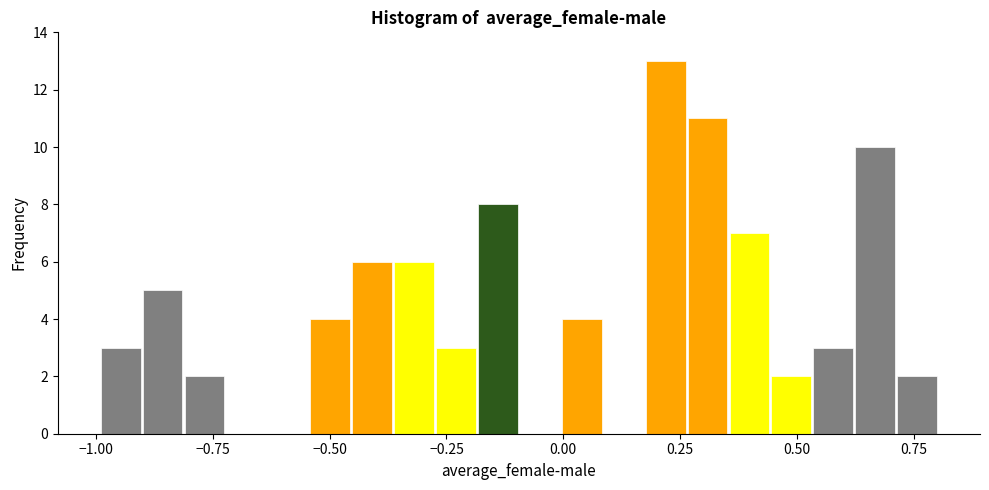

Read against the x-axis, roughly where is the centre of the tallest bar?

0.20